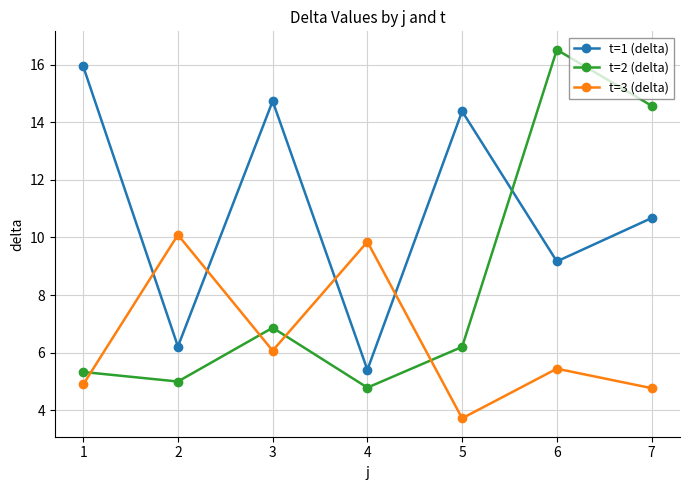

At which category does t=1 (delta) reach its first local valley?

2